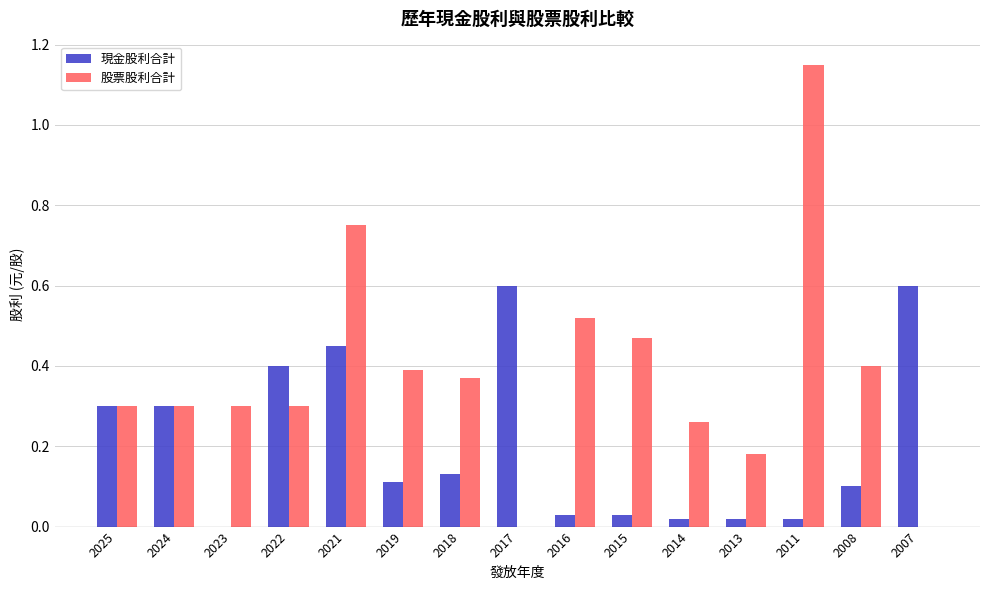

What is the sum of all 股票股利合計 values?

5.7